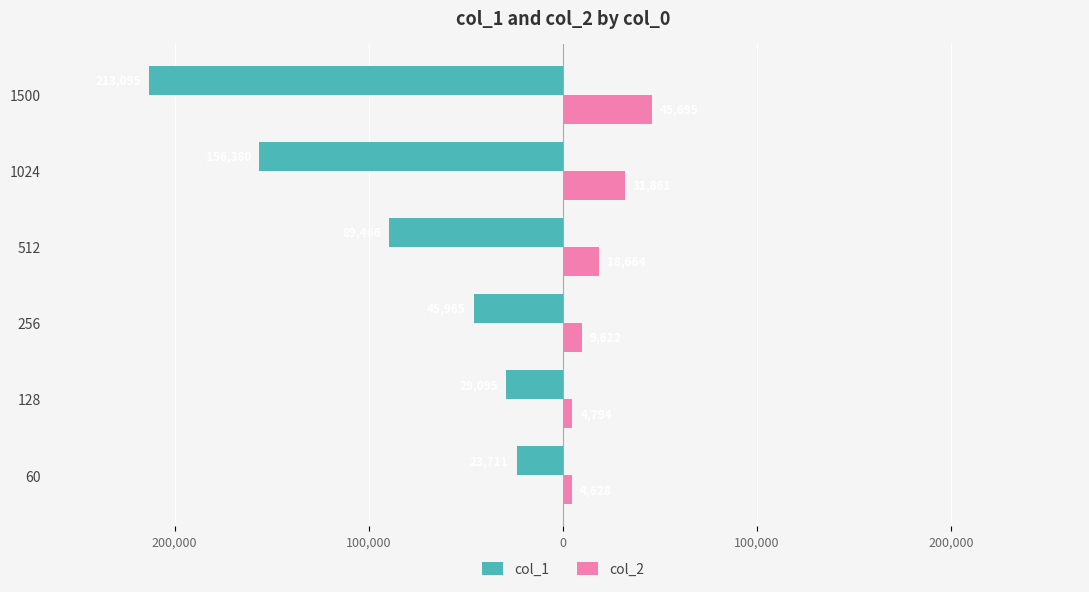

What is the value of the col_2 bar at the 2nd from the left?

4793.8